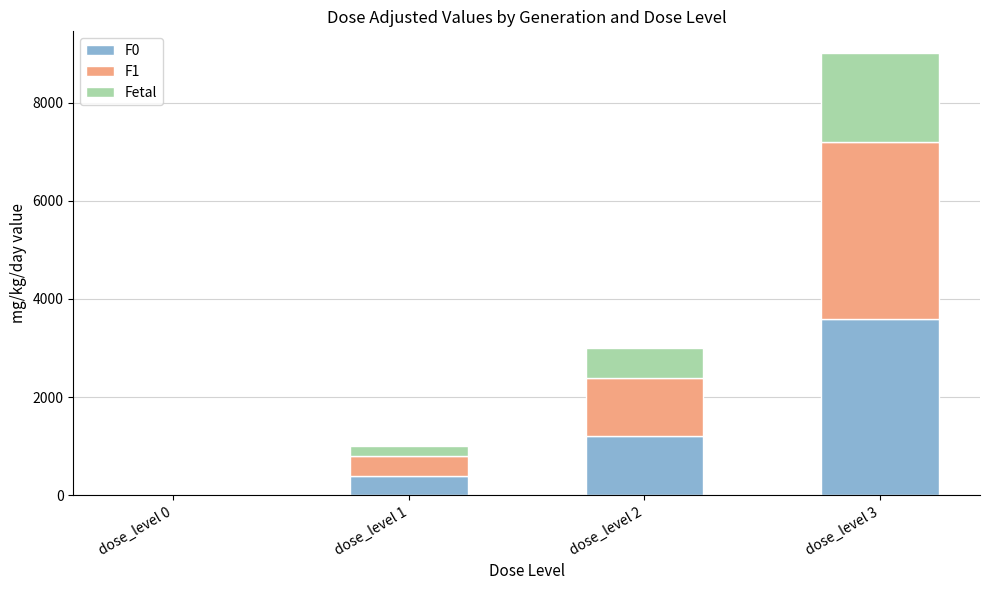

At which category is the sum across all series the highest?

dose_level 3